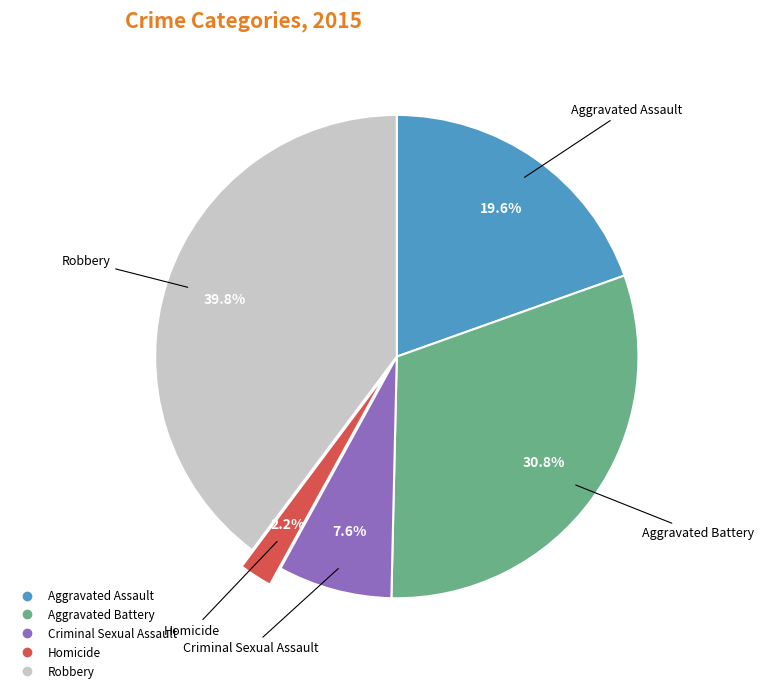

To the nearest percent, what portion does Criminal Sexual Assault represent?

8%